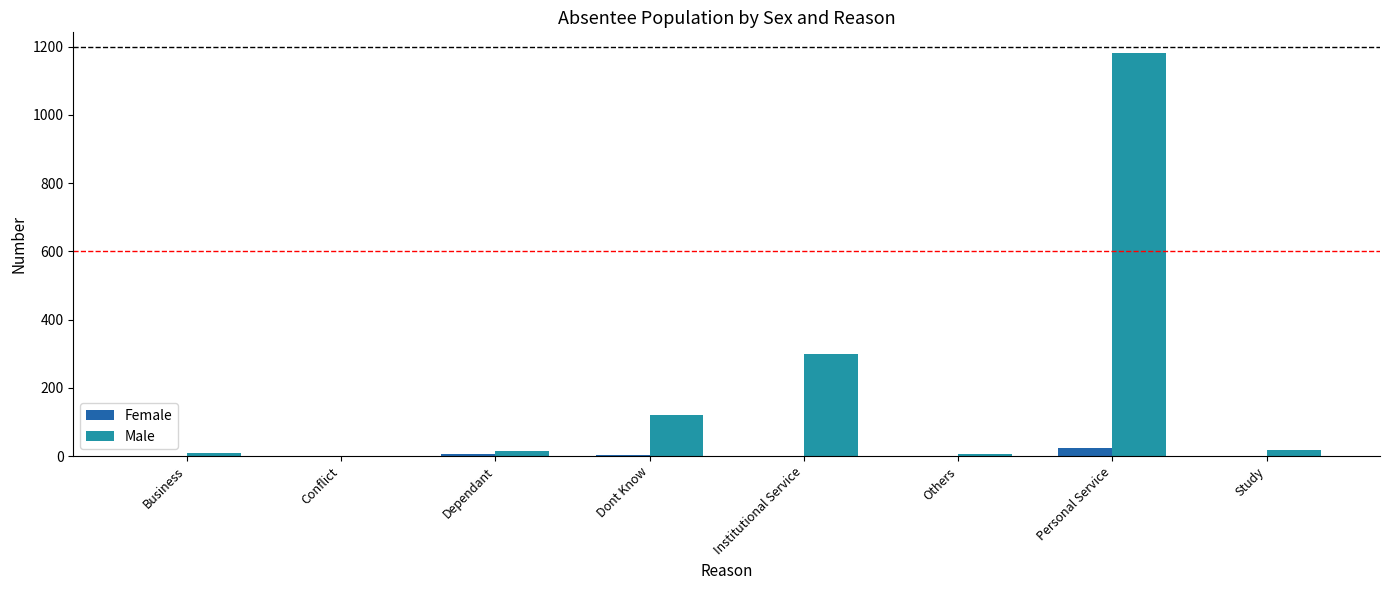

The value of Male at Institutional Service is 138. True or false?

False